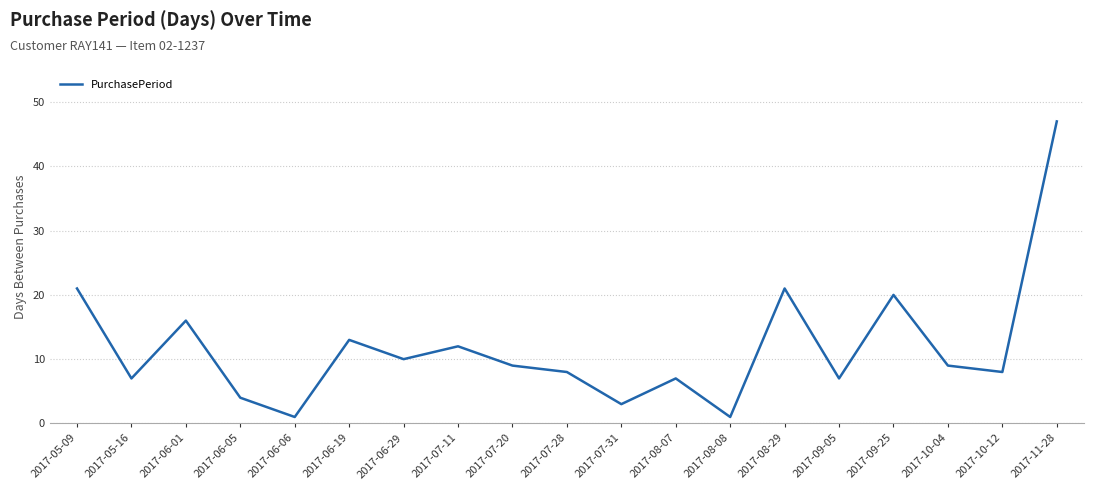

Approximately how many times larger is the value at 2017-09-25 compared to 2017-07-28?

2.5